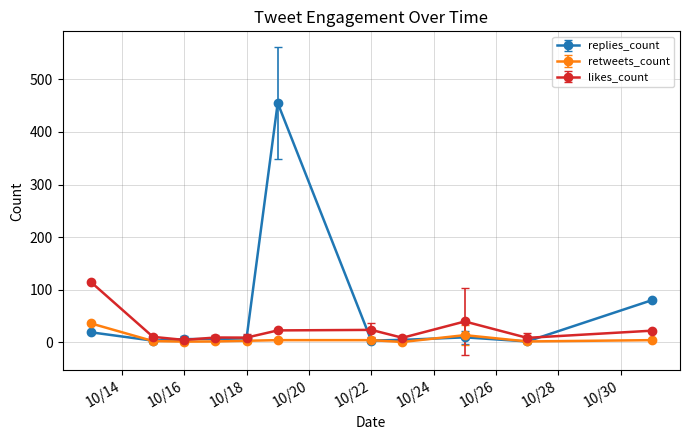

Which series has the largest total across all categories?

replies_count